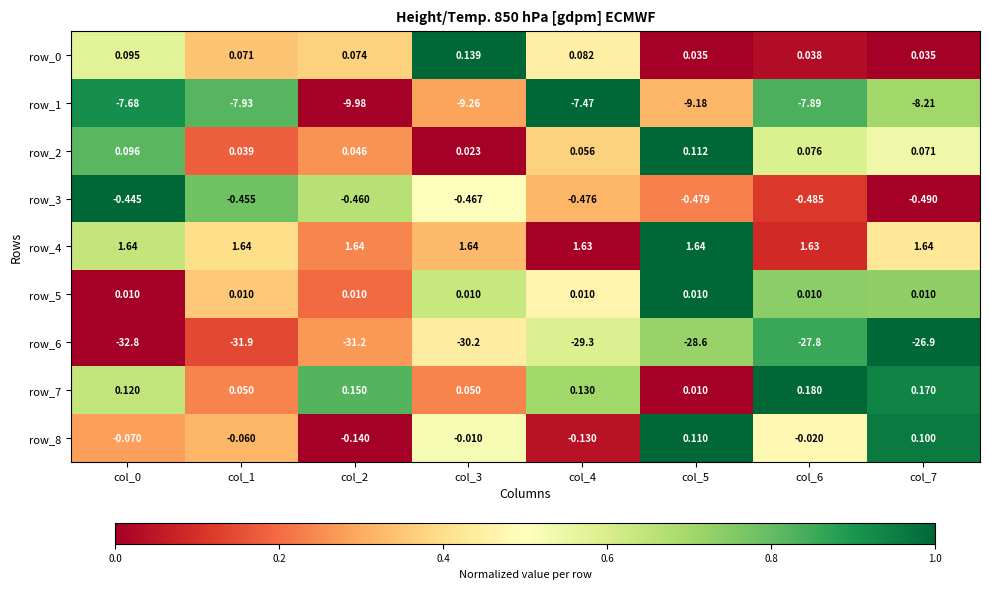

Is it true that row_3 equals 1.7 at col_0?

False